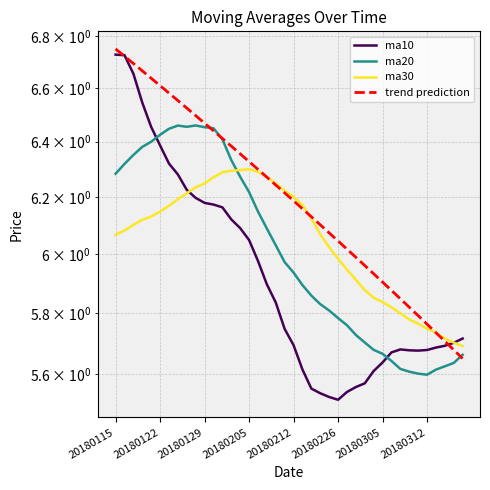

Which series has the largest range (max minus min)?

ma10